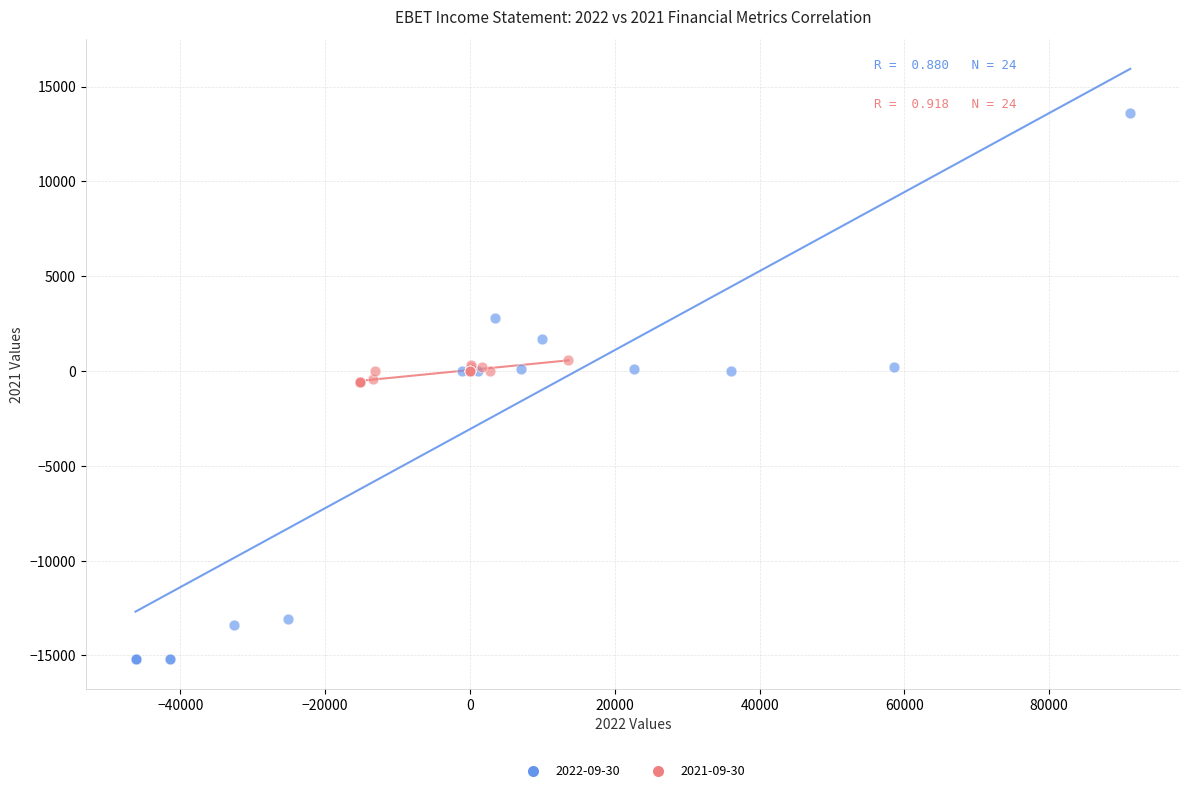

Which series reaches the minimum Y coordinate?

2022-09-30